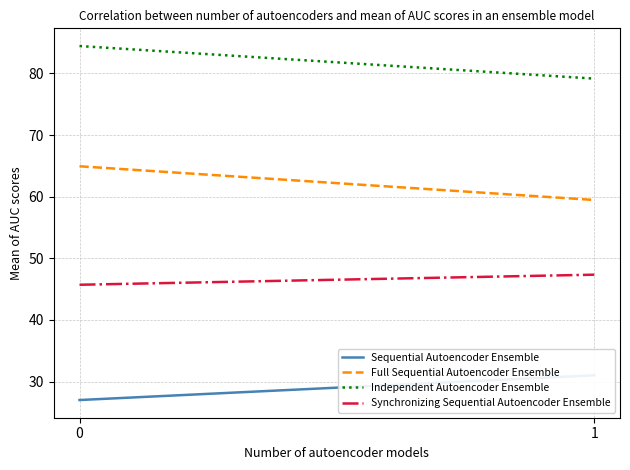

Reading left to right, what are all the values shown in this chart?

Sequential Autoencoder Ensemble: 27.0	31.0
Full Sequential Autoencoder Ensemble: 64.9	59.5
Independent Autoencoder Ensemble: 84.4	79.2
Synchronizing Sequential Autoencoder Ensemble: 45.7	47.3